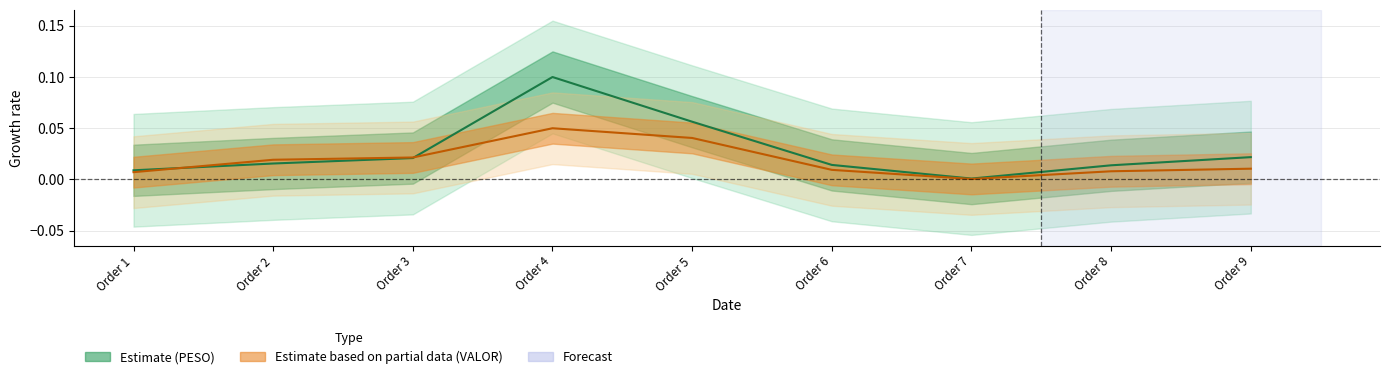

At how many categories does at least one series exceed 0?

9